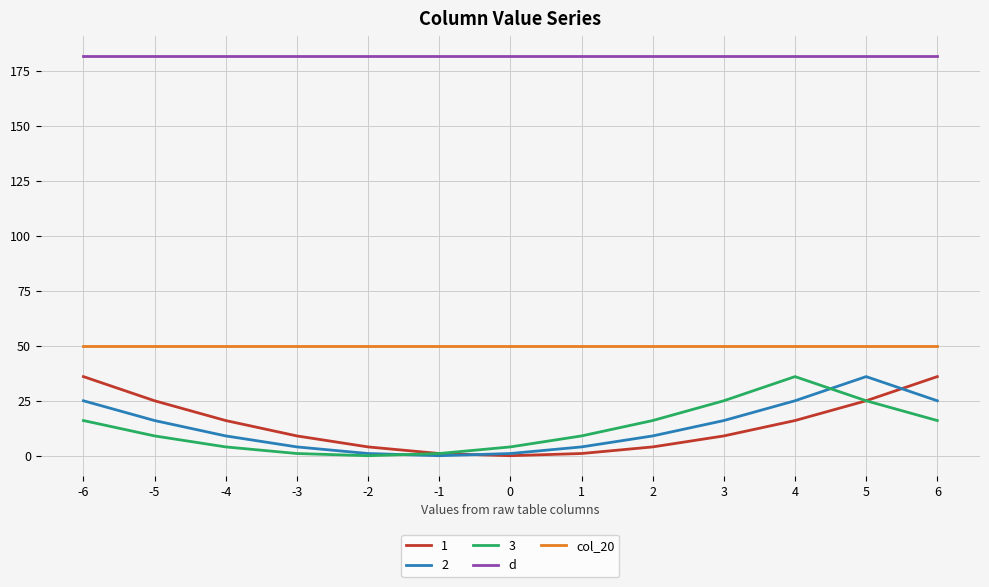

True or false: d has a value of 182 at -3.

True